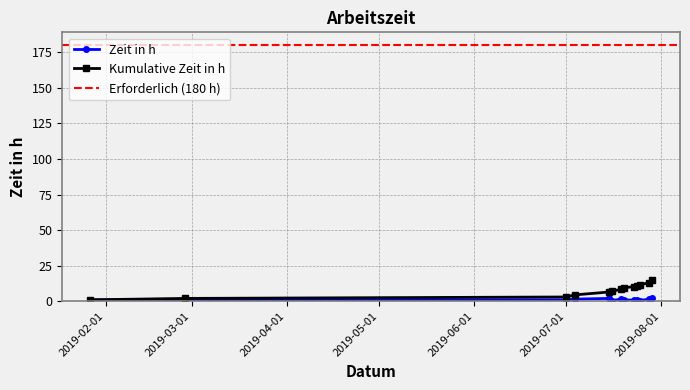

In Zeit in h, how many points are lower than both neighbors (excluding endpoints)?

2